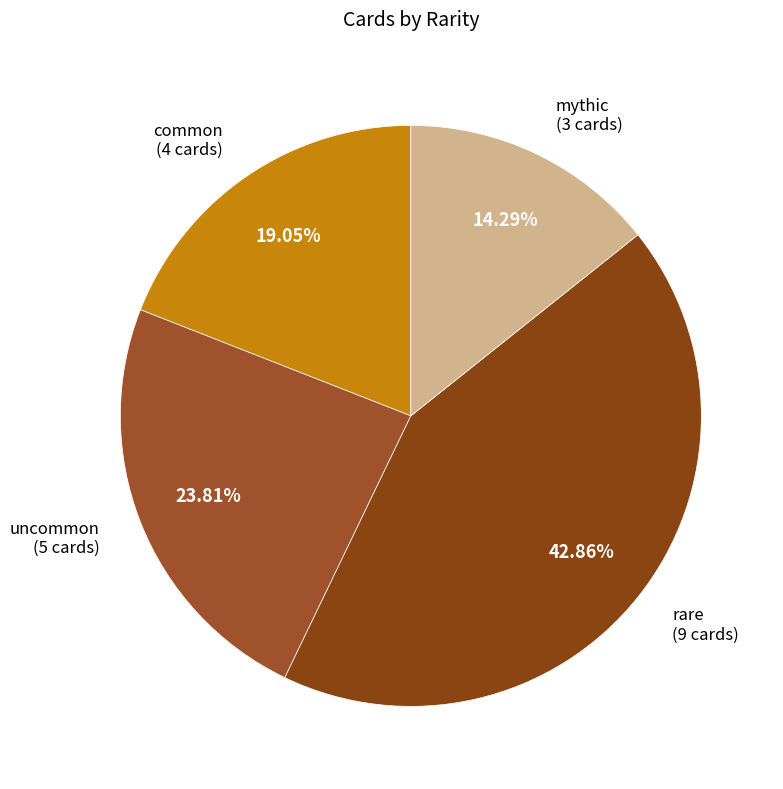

Does any single category account for the majority?

No